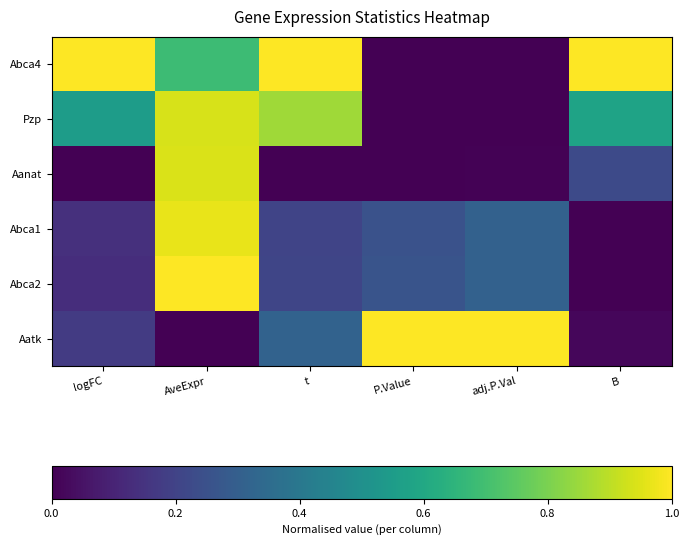

At how many categories does at least one series exceed 0?

6